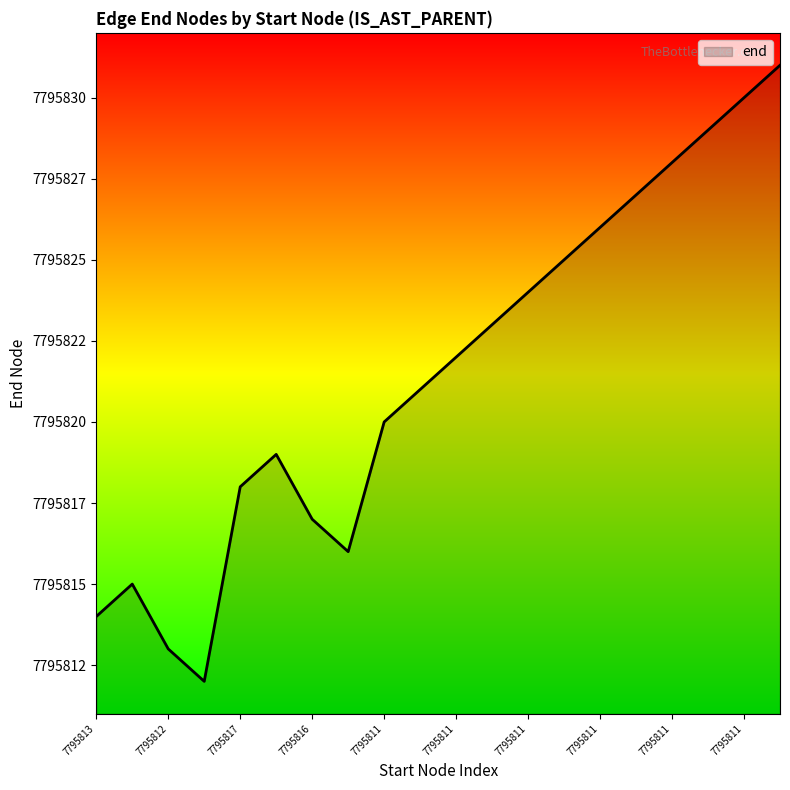

Reading right to left, transcribe all the data shown in this chart.

7795831	7795830	7795829	7795828	7795827	7795826	7795825	7795824	7795823	7795822	7795821	7795820	7795816	7795817	7795819	7795818	7795812	7795813	7795815	7795814